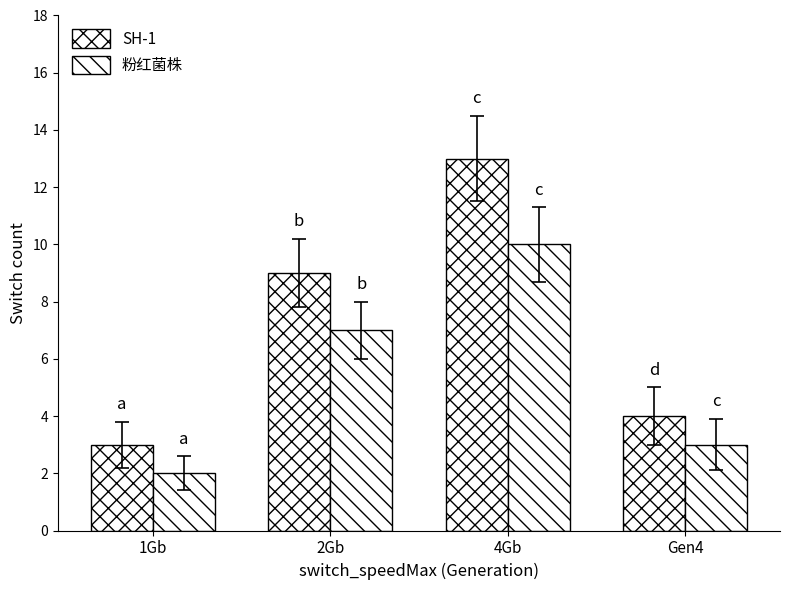

Reading left to right, extract all data points from this chart.

SH-1: 1Gb=3	2Gb=9	4Gb=13	Gen4=4
粉红菌株: 1Gb=2	2Gb=7	4Gb=10	Gen4=3